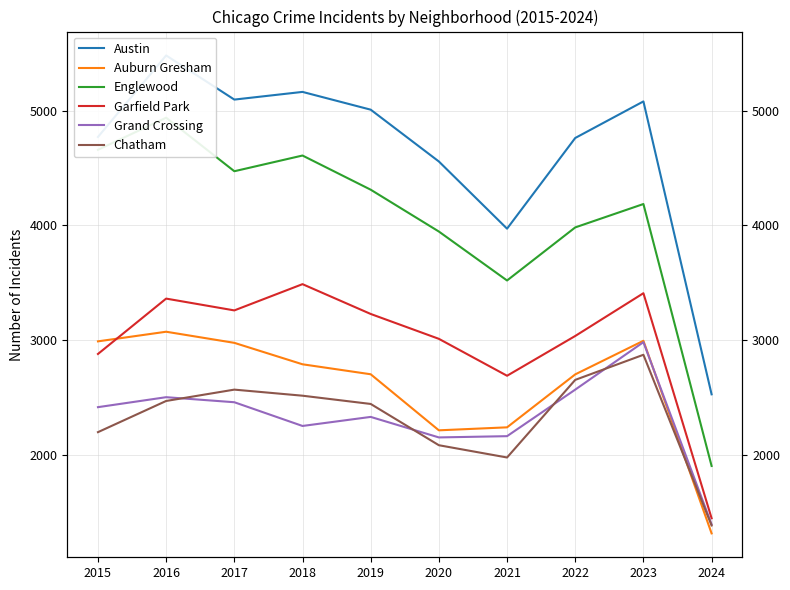

Which series has the largest total across all categories?

Austin